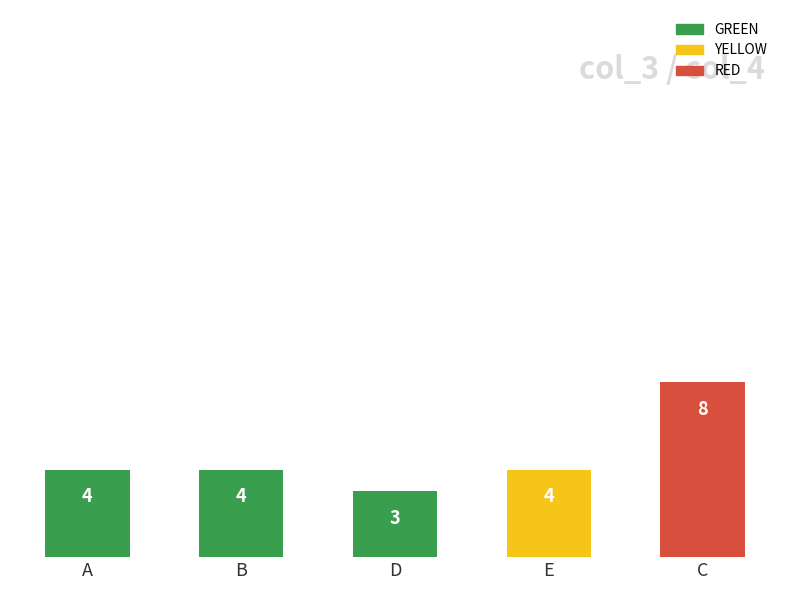

Reading left to right, list all the values displayed in this chart.

4	4	3	4	8